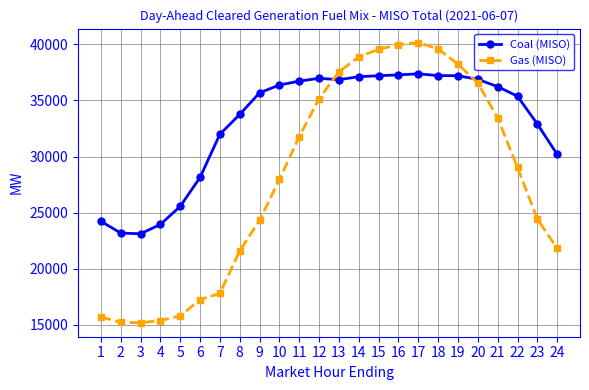

What is the average value of the Gas (MISO) series?

28008.8